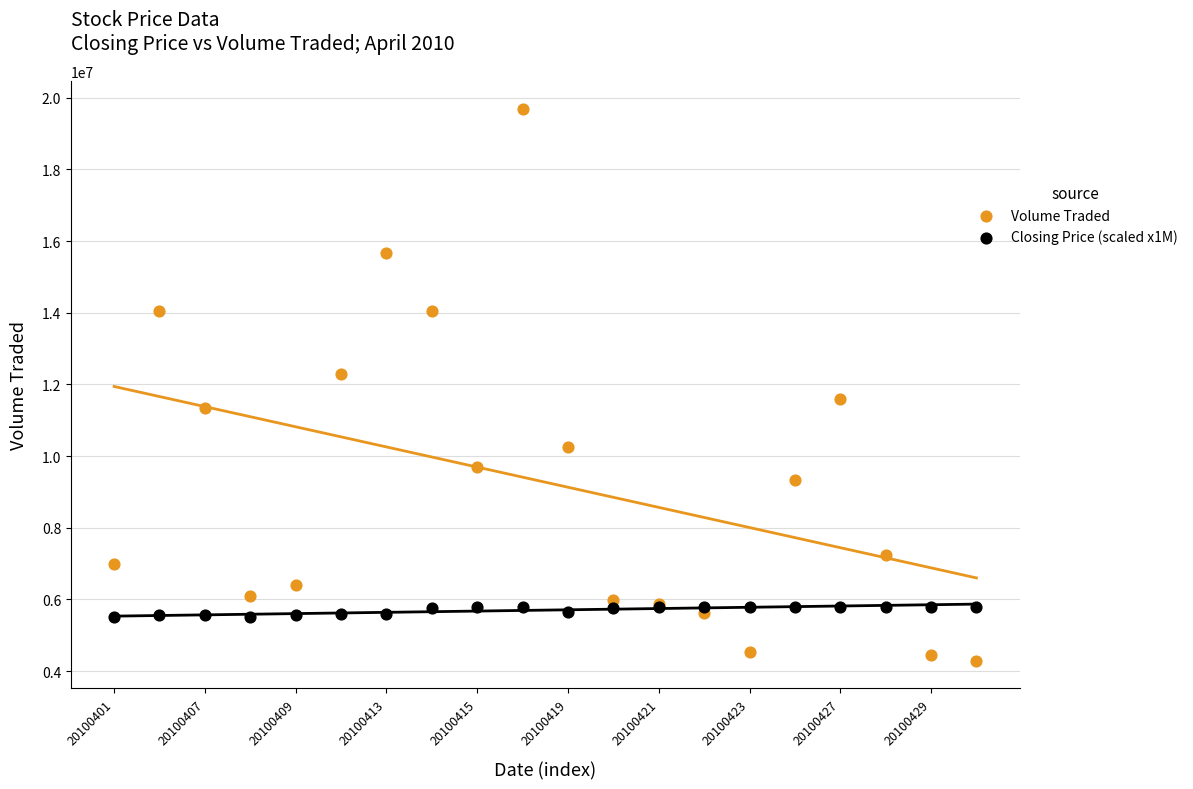

Which series has the largest Y range (max minus min)?

Volume Traded